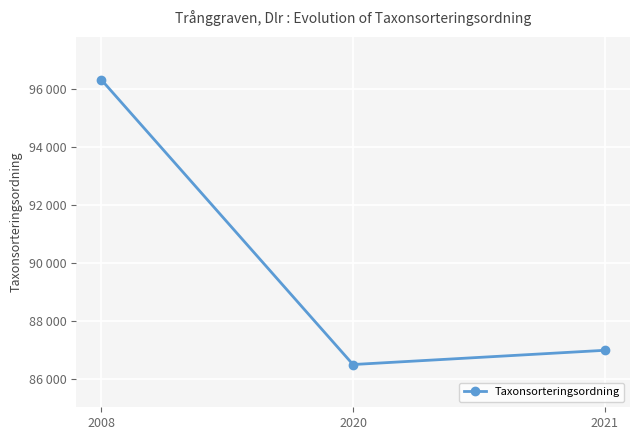

The chart shows a value of 86490 at 2020. True or false?

True